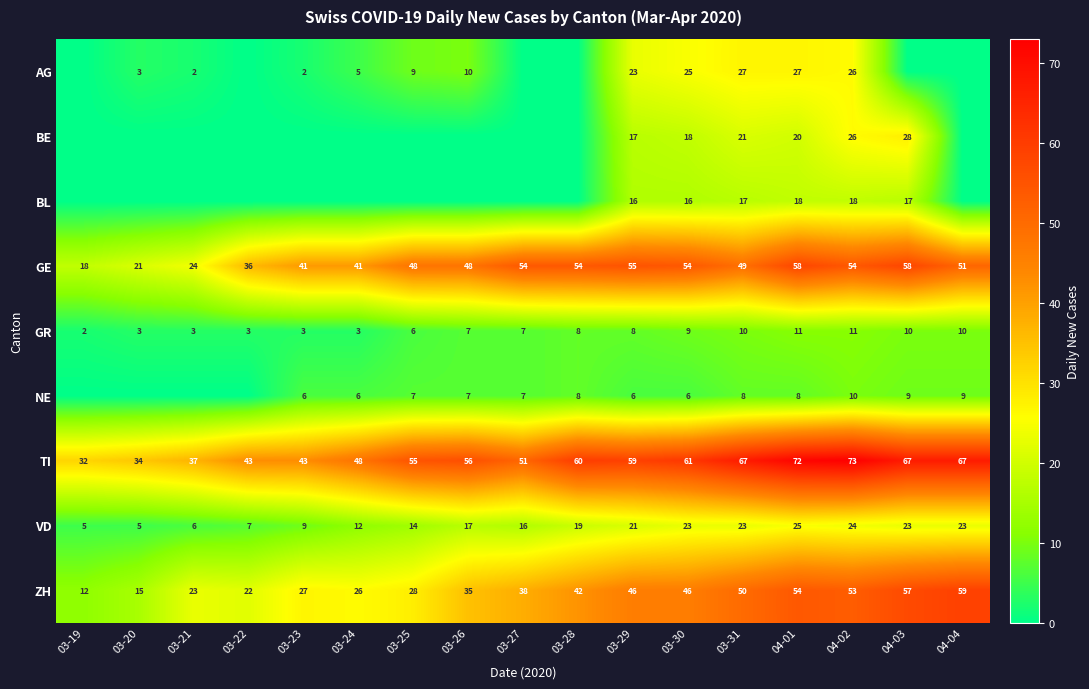

What is the total value across all series at 03-28?

191